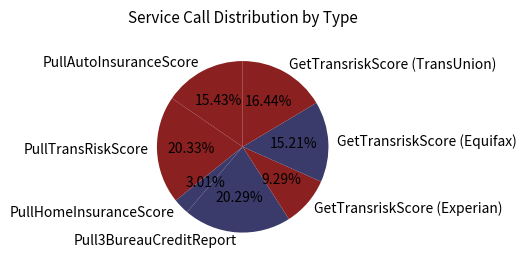

Which slice is the smallest?

PullHomeInsuranceScore